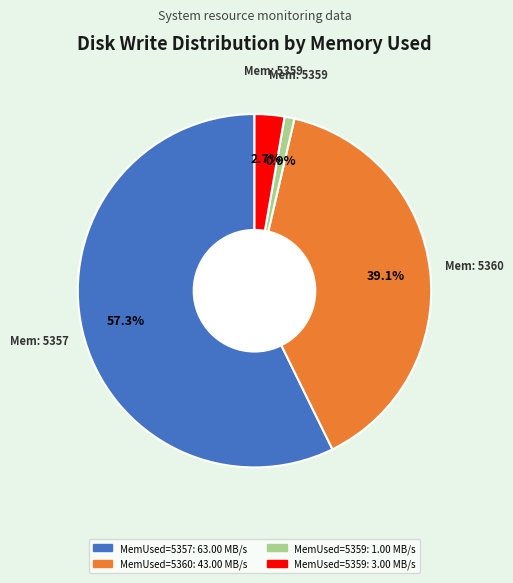

Is there a majority slice in this chart?

Yes